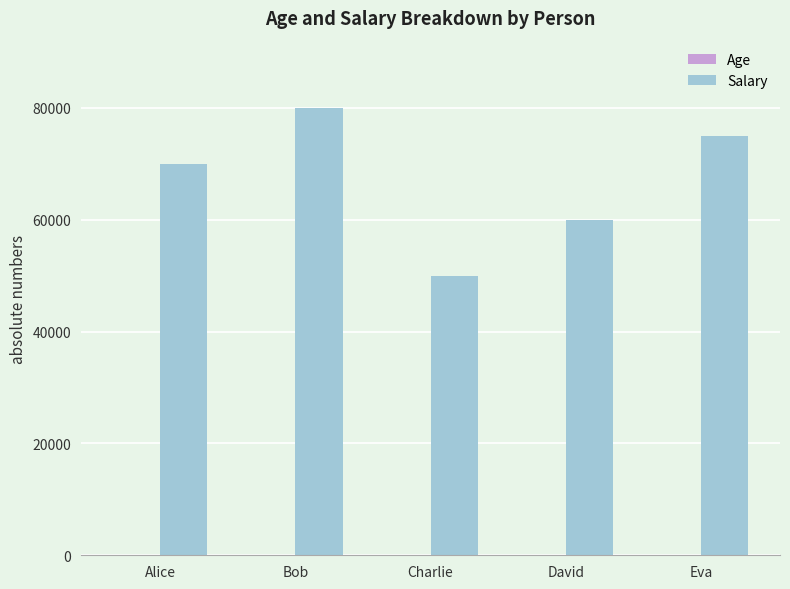

Between Alice and Charlie, which series saw the biggest shift?

Salary